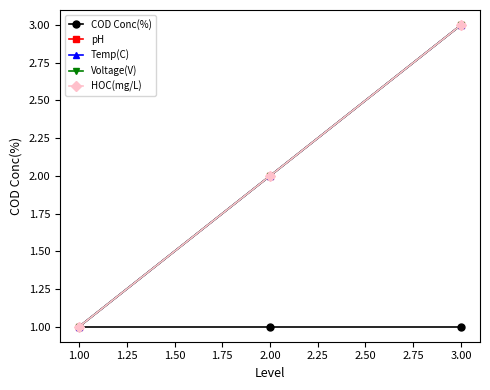

Does the chart have visible grid lines?

No